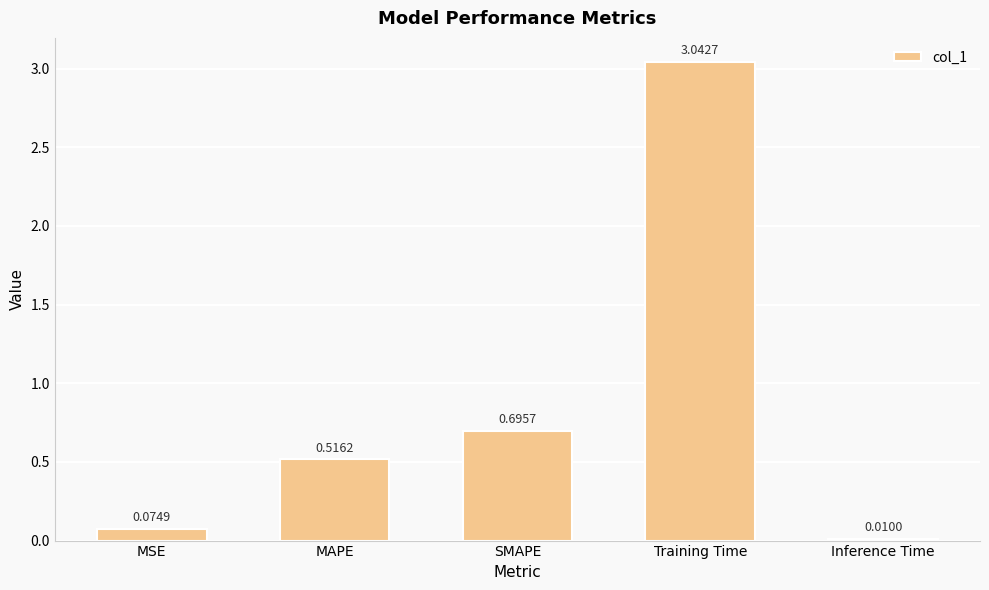

List the labels in order of value, largest first.

Training Time, SMAPE, MAPE, MSE, Inference Time